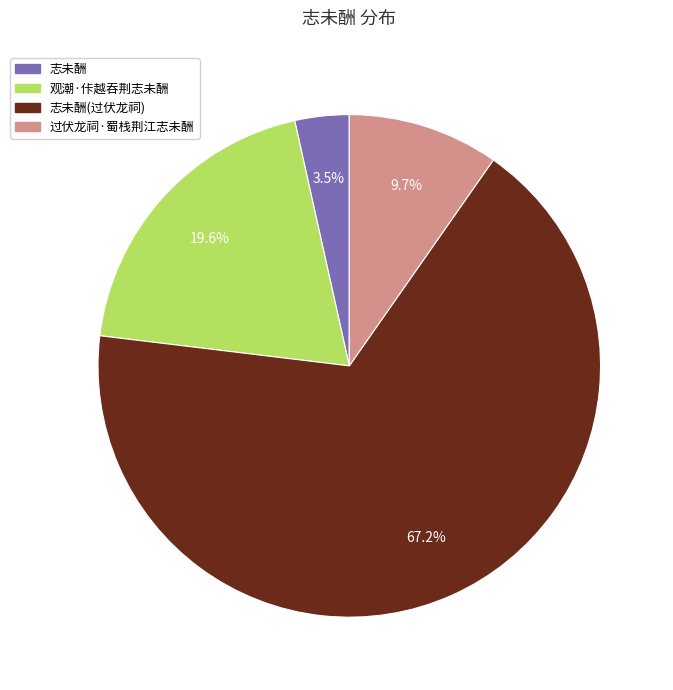

Is there any slice that represents more than half of the pie?

Yes